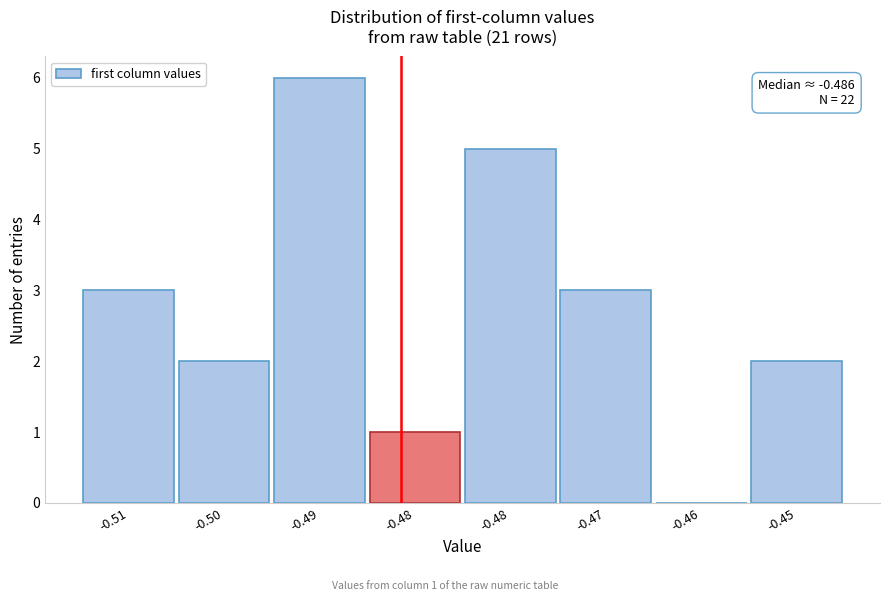

How many positive values are there?

7